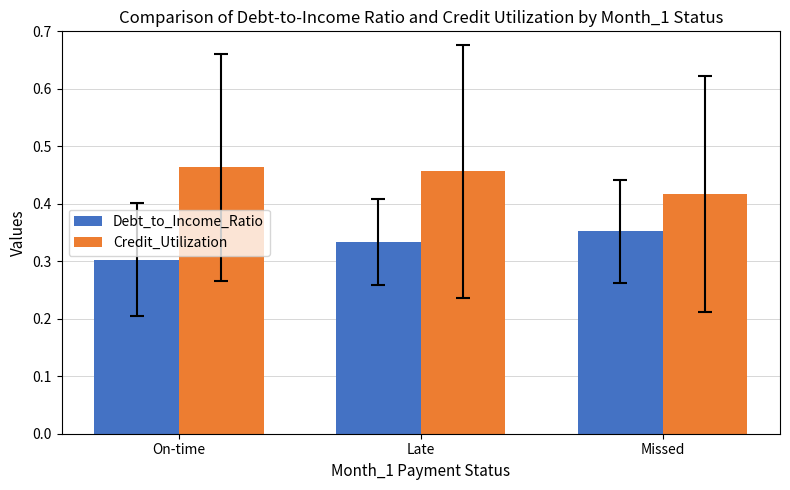

At which category is the sum across all series the highest?

Late